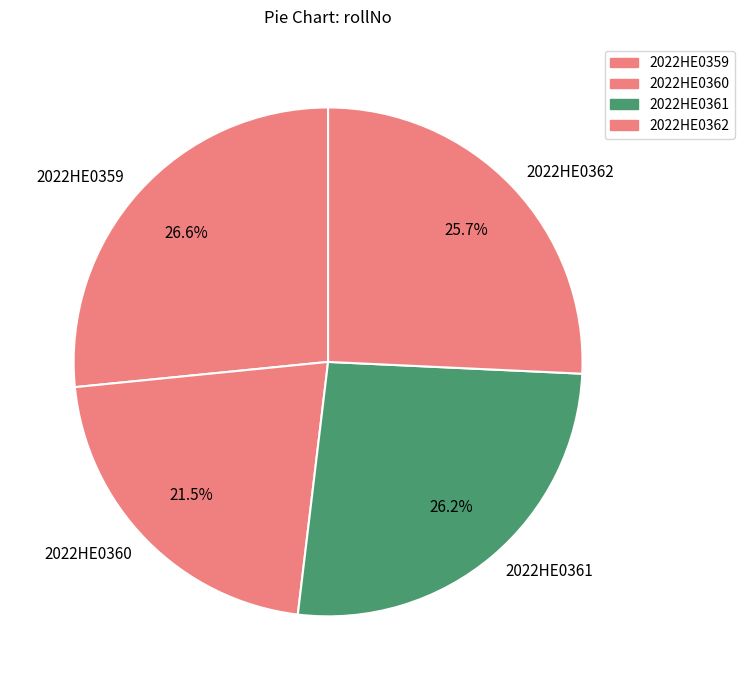

Which category has the smallest portion of the pie?

2022HE0360